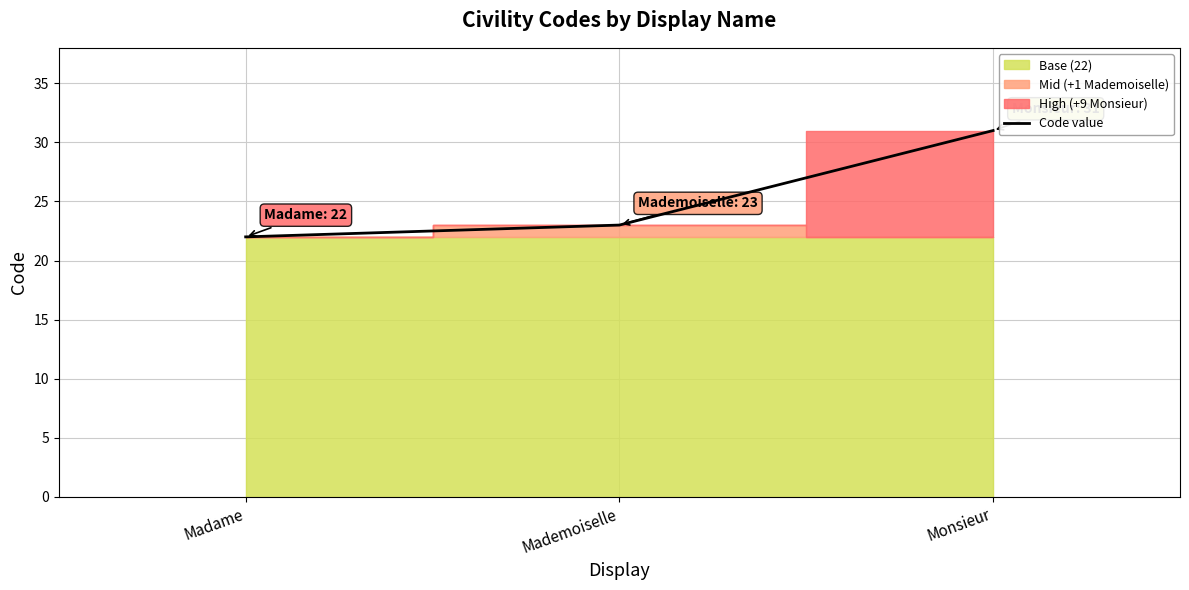

What value does the data have at Madame?

22